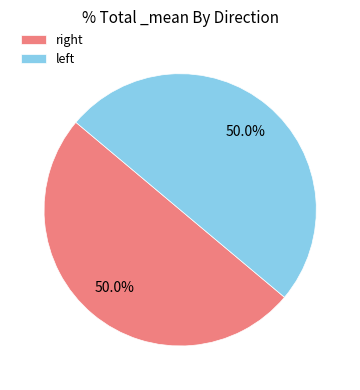

How many segments does this pie chart have?

2